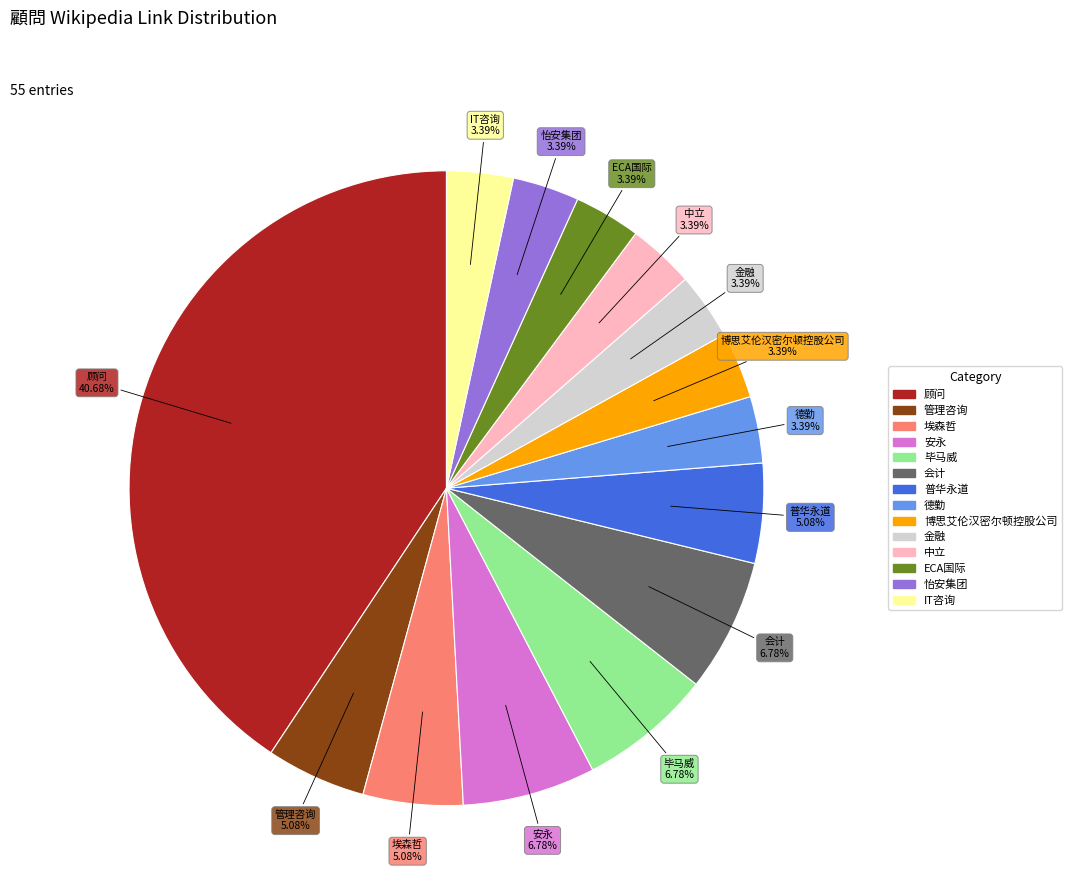

How many slices are in this pie chart?

14